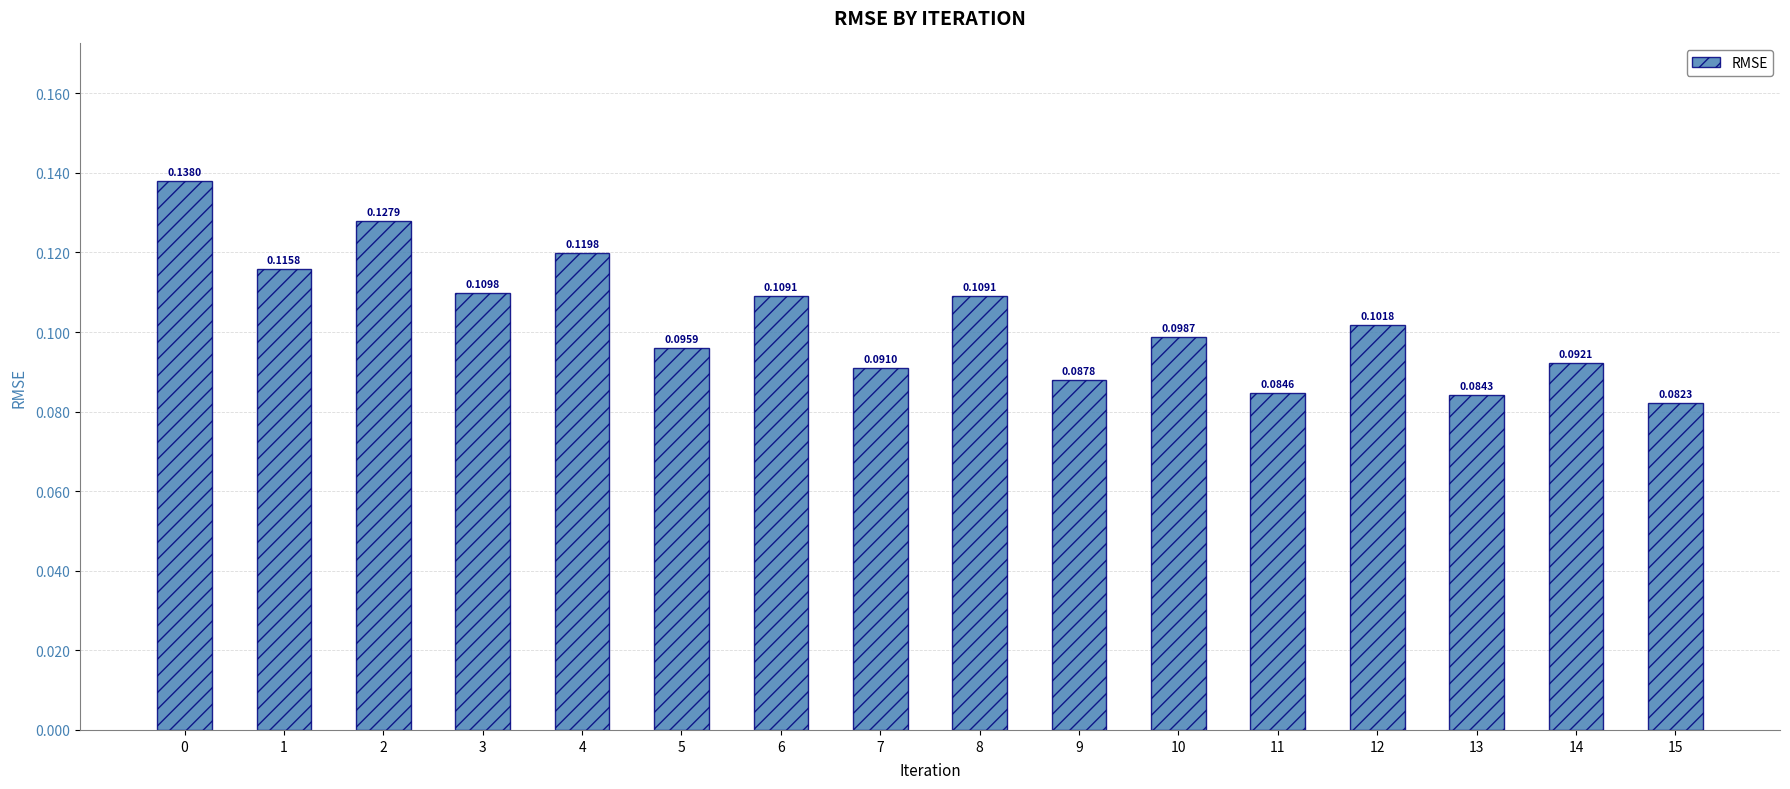

What is the sum of all values?

1.6